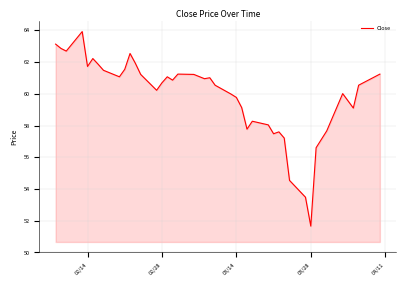

What is the minimum value shown in the chart?

51.7